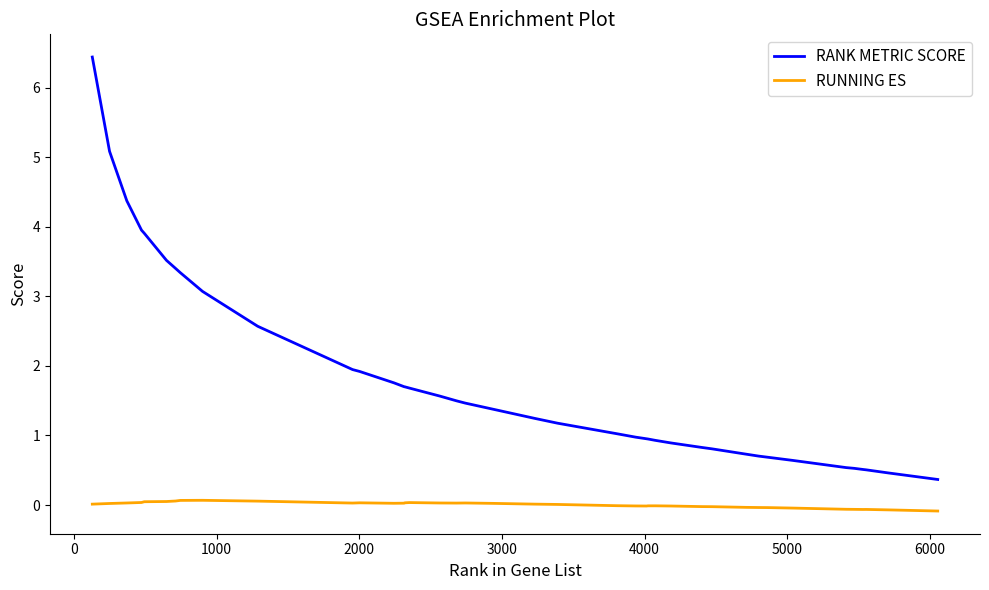

True or false: RANK METRIC SCORE and RUNNING ES cross at least once.

False